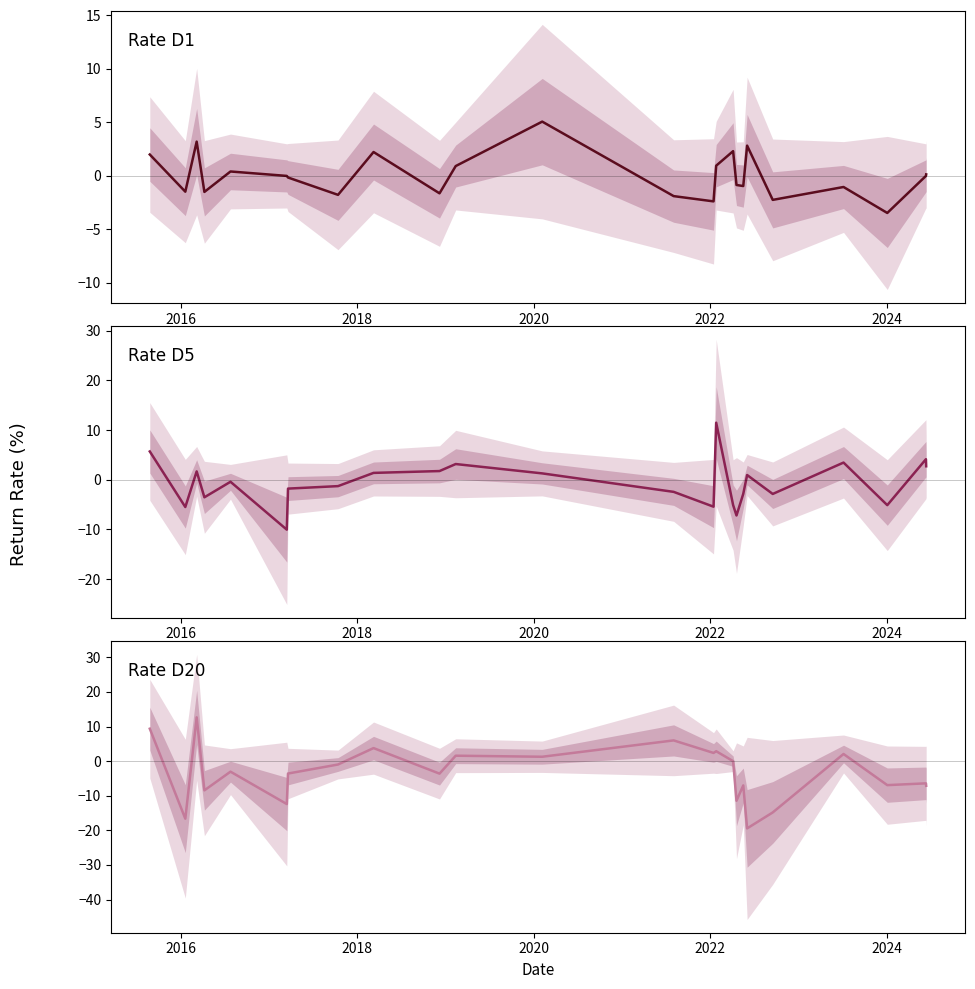

List the series in order of their overall mean, lowest first.

Rate D20, Rate D5, Rate D1